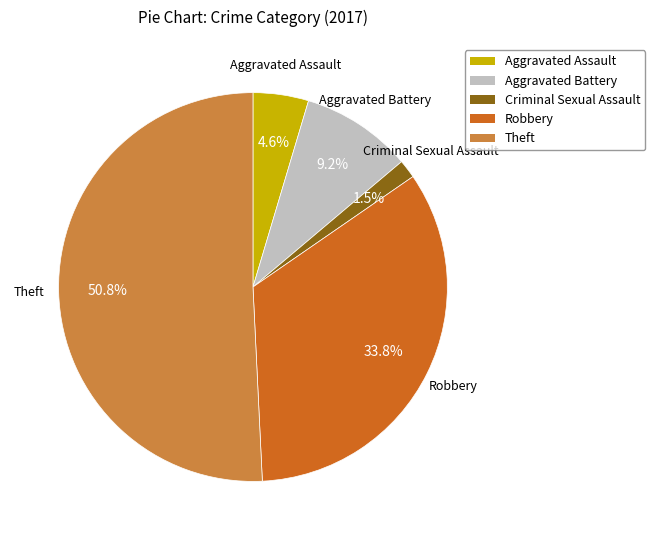

How many slices are in this pie chart?

5